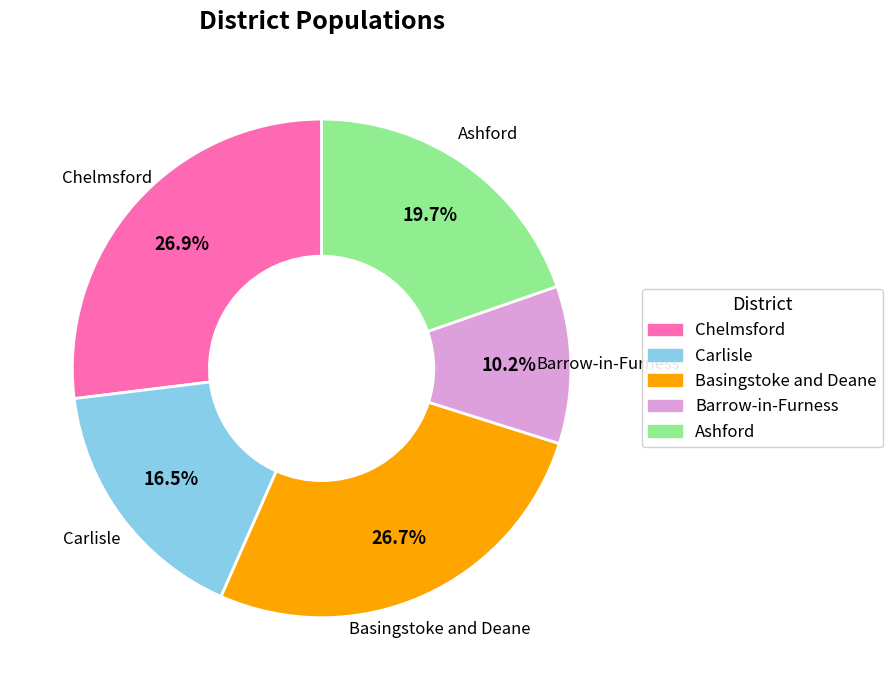

Between Barrow-in-Furness and Chelmsford, which is larger?

Chelmsford